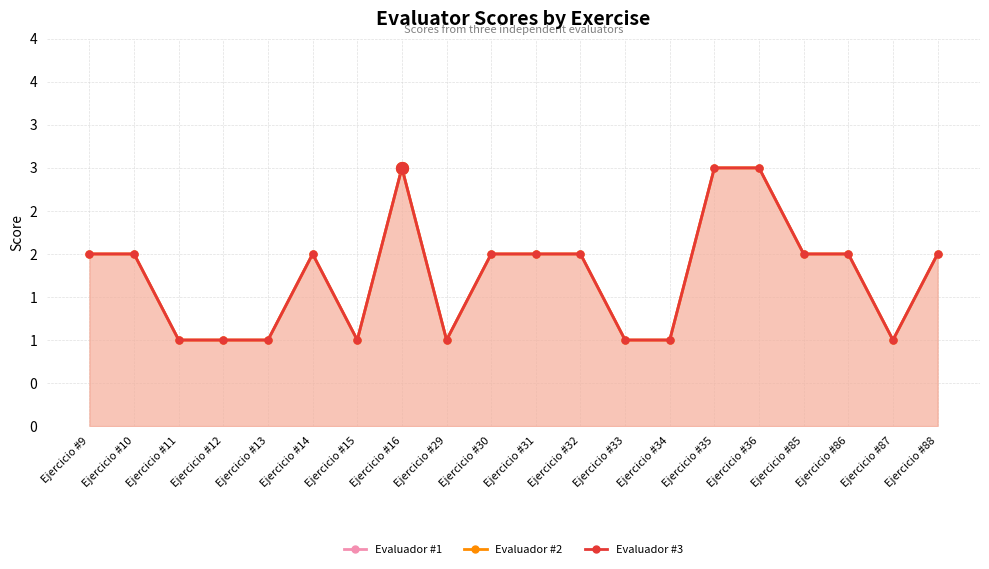

What are all the series names shown in the legend?

Evaluador #1, Evaluador #2, Evaluador #3